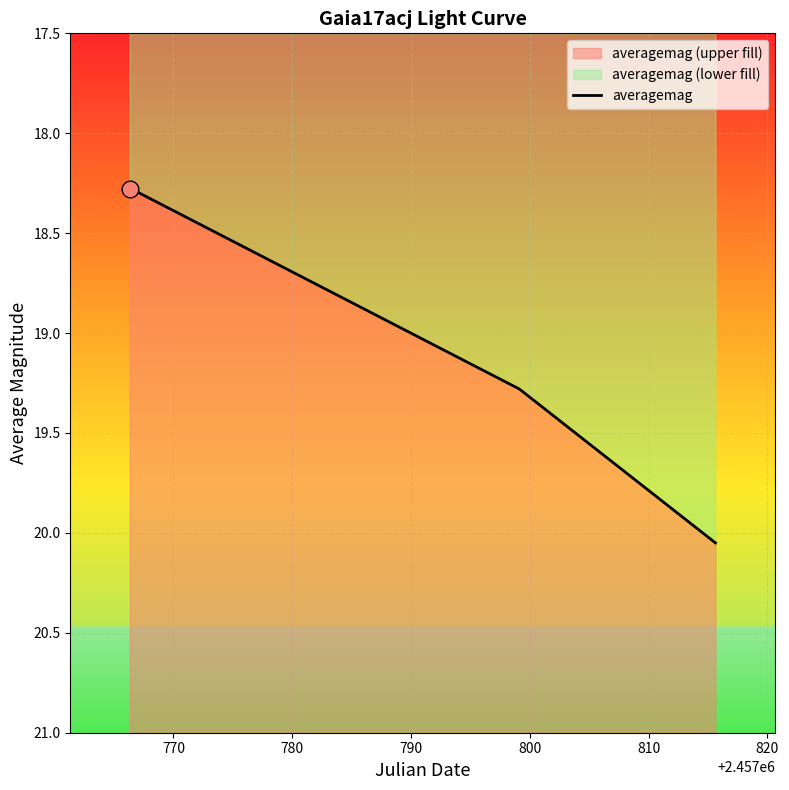

How many data points are above 19?

2